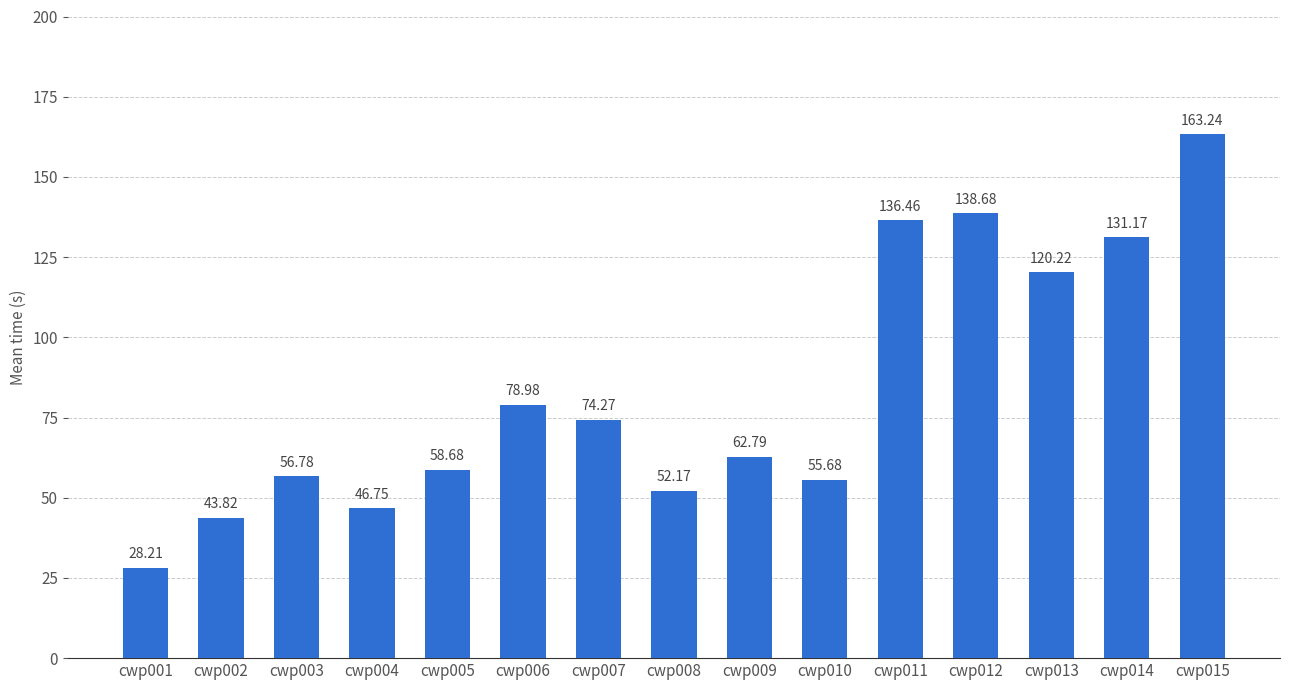

Are the bars horizontal?

No